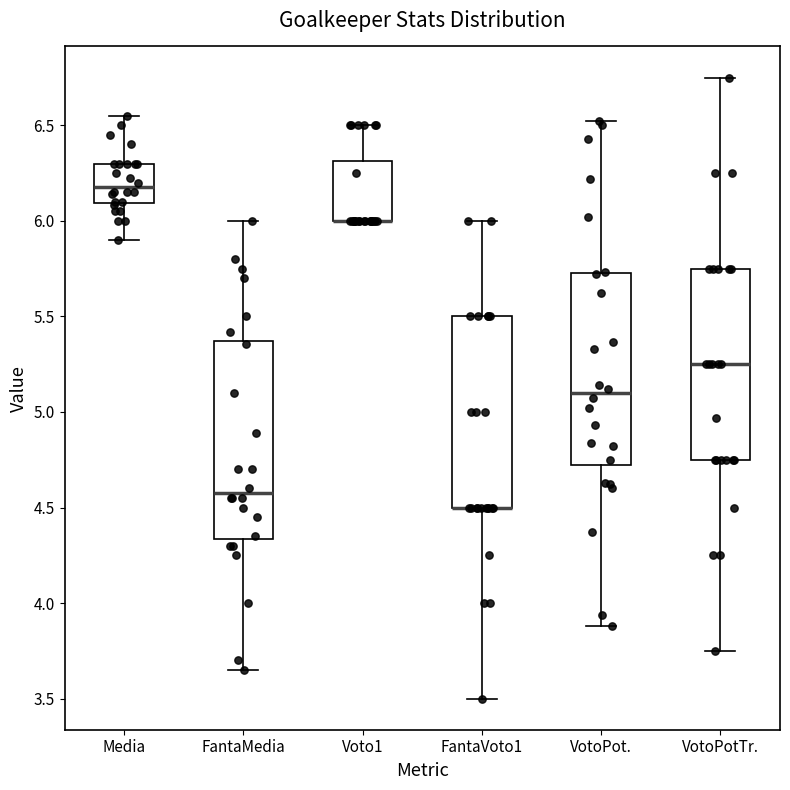

Where does the lower whisker of the box for Media end on the y-axis? The values are not printed on the chart, so give them approximately, as read against the axis.

5.90